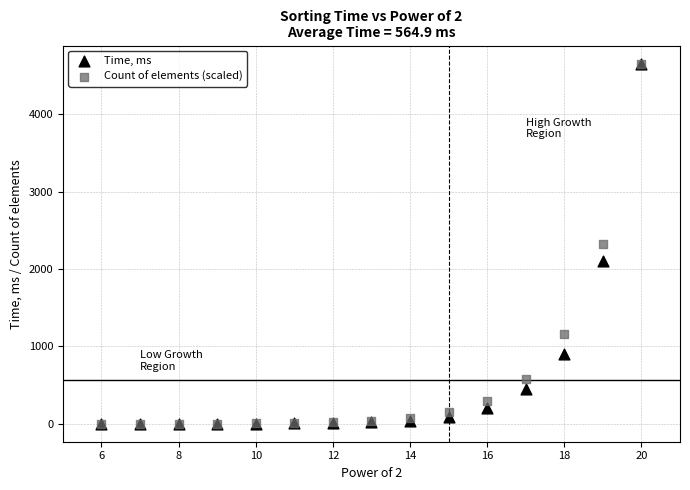

What are all the series names shown in the legend?

Time, ms, Count of elements (scaled)